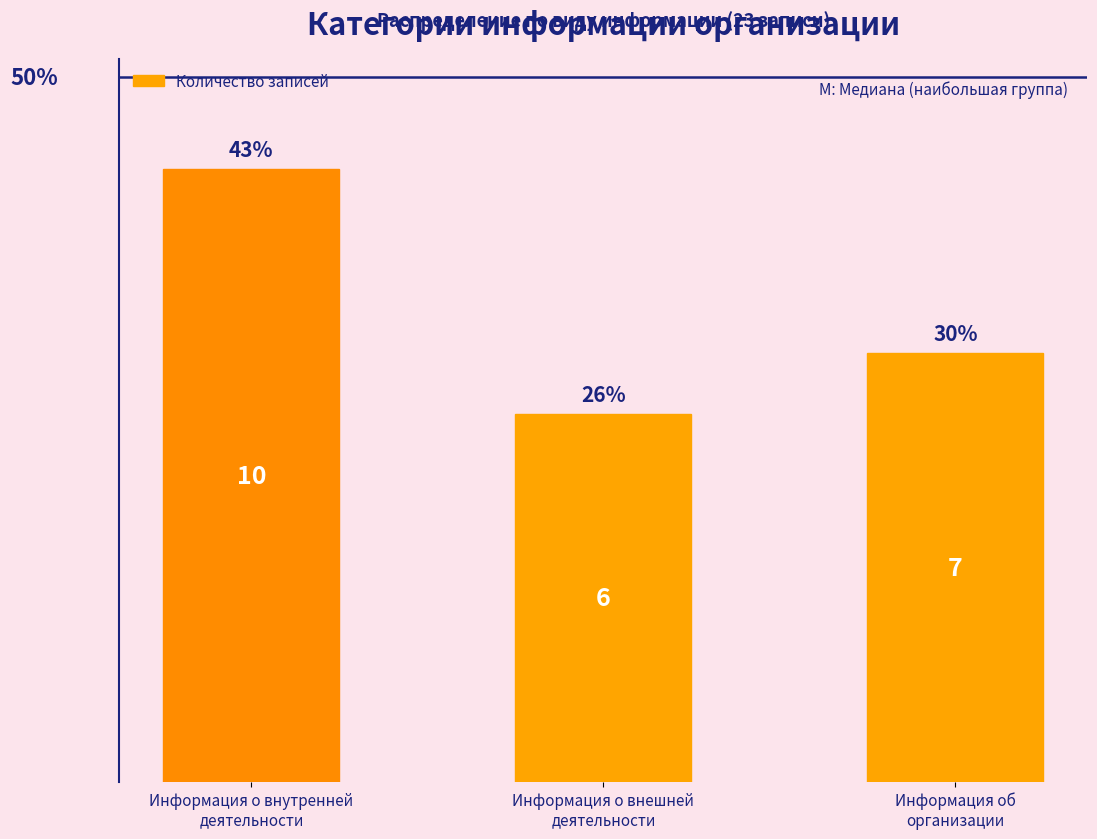

Does the chart contain any negative values?

No